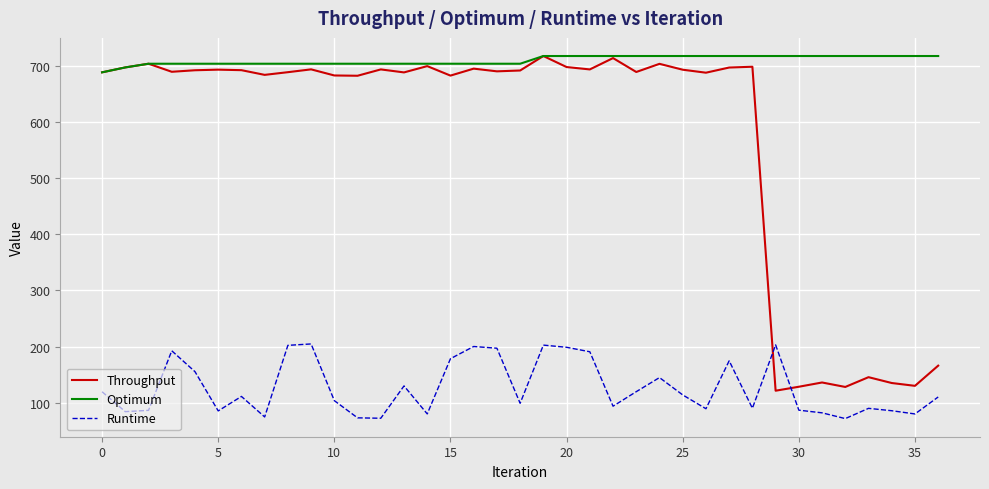

How many times do Throughput and Runtime cross each other?

2